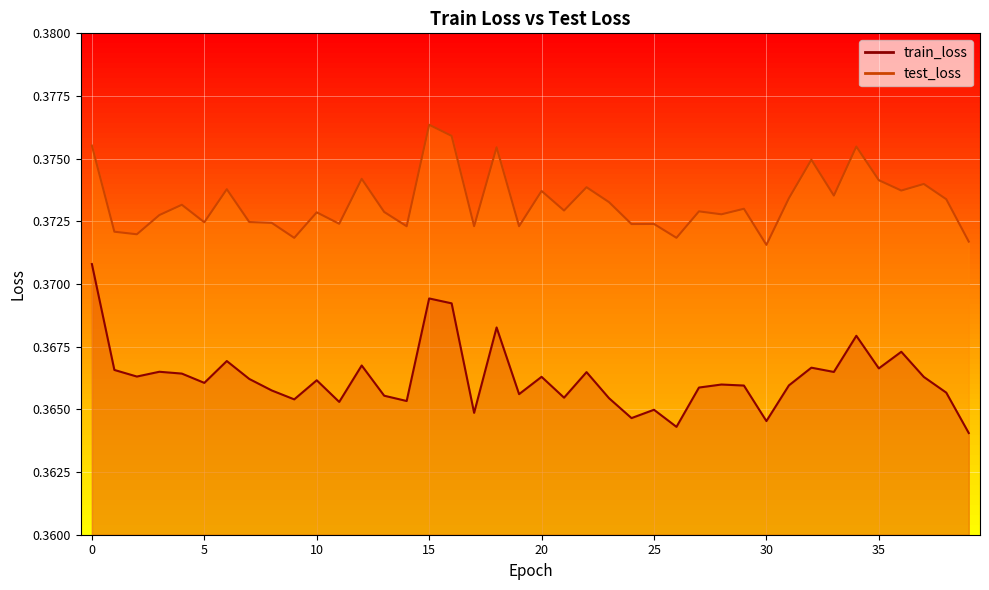

List the labels in order of test_loss value, smallest first.

30, 39, 9, 26, 2, 1, 14, 19, 17, 24, 25, 11, 8, 5, 7, 3, 28, 10, 13, 27, 21, 29, 4, 23, 38, 31, 33, 20, 36, 6, 22, 37, 35, 12, 32, 18, 34, 0, 16, 15